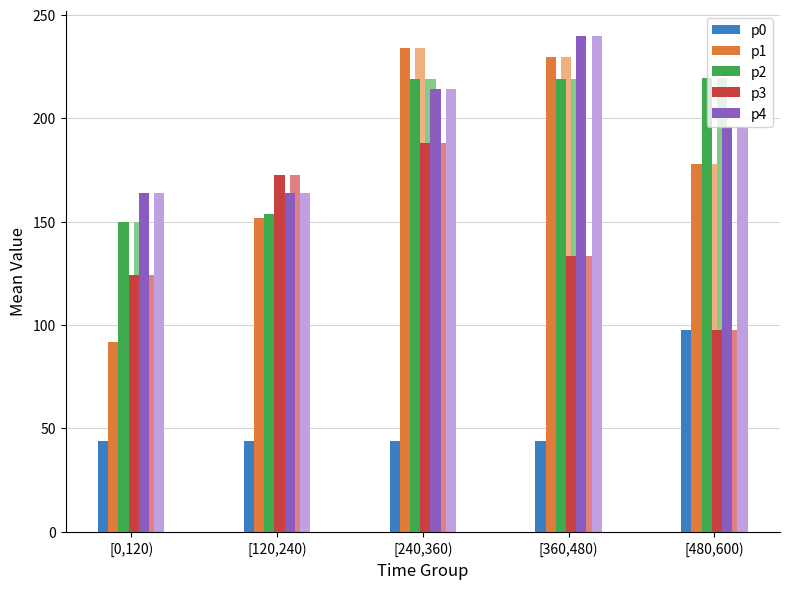

Which series changed the most between [0,120) and [360,480)?

p1